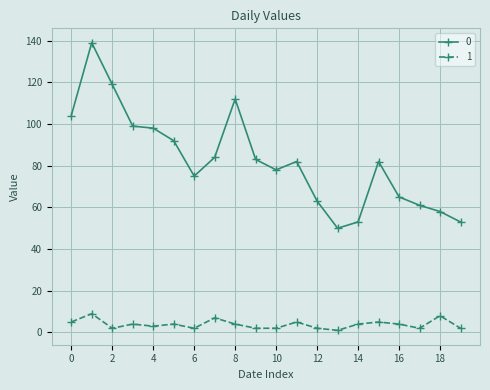

What is the maximum value shown in the chart?

139